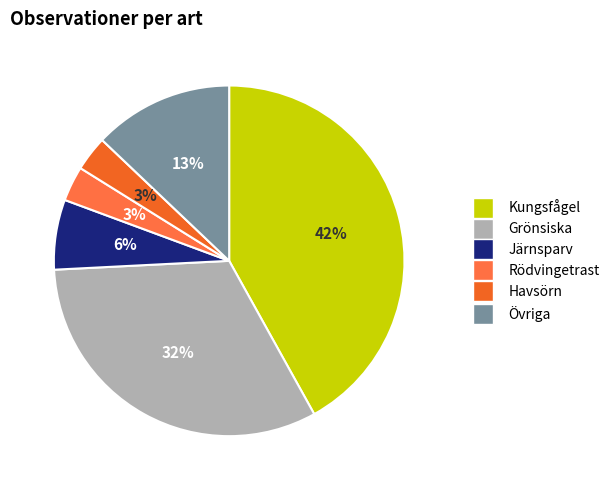

Which category has the smallest portion of the pie?

Havsörn